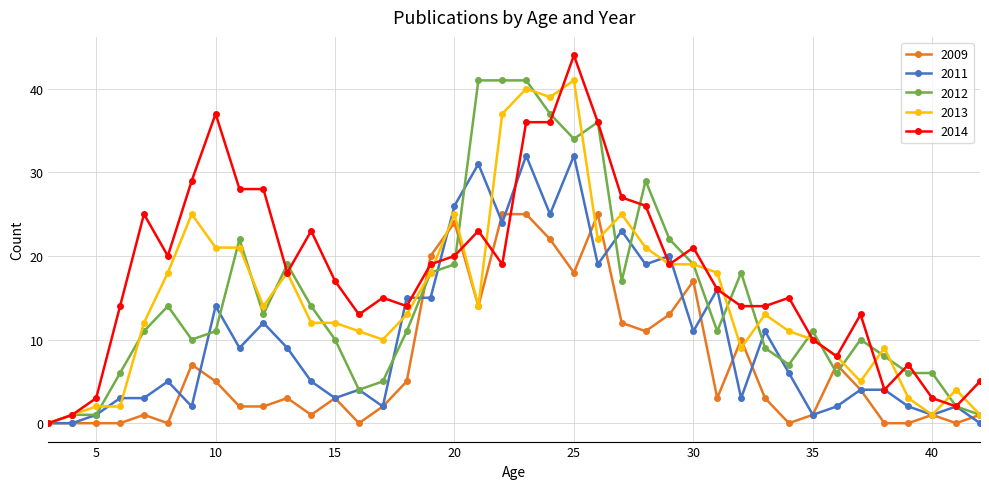

Which series has the largest total across all categories?

2014